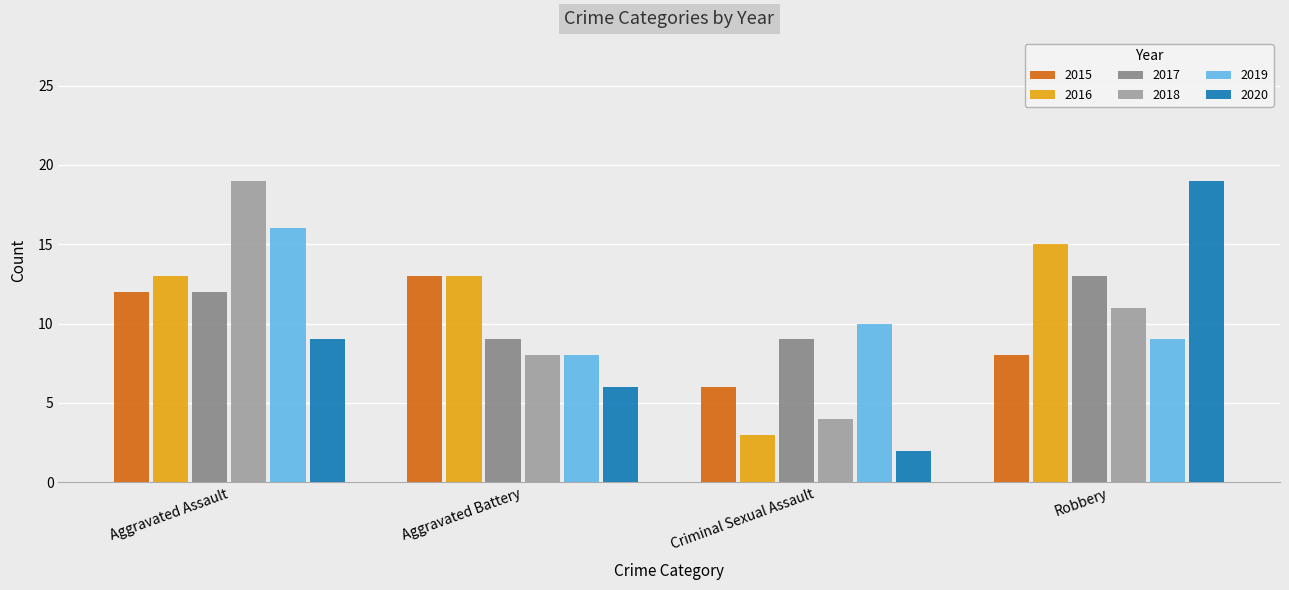

True or false: 2020 has a value of 34 at Robbery.

False